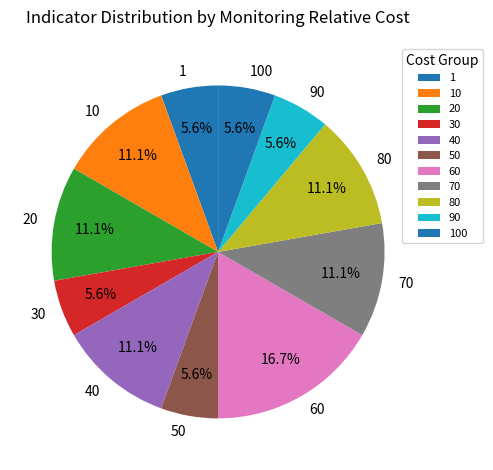

What is the ratio of the value at 50 to the value at 30?

1.0